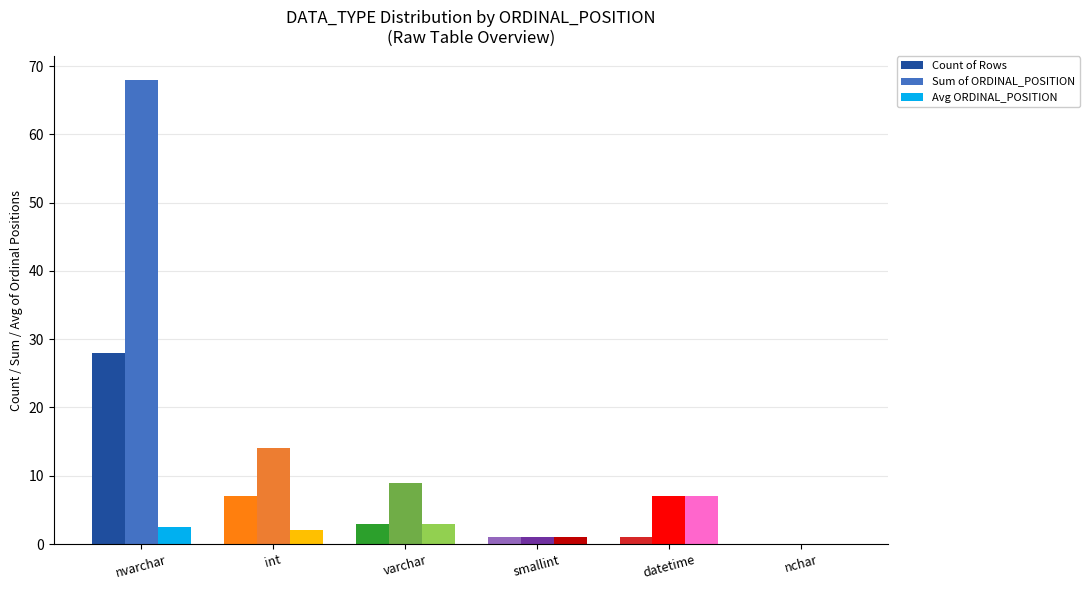

What is the total value across all series at datetime?

15.0